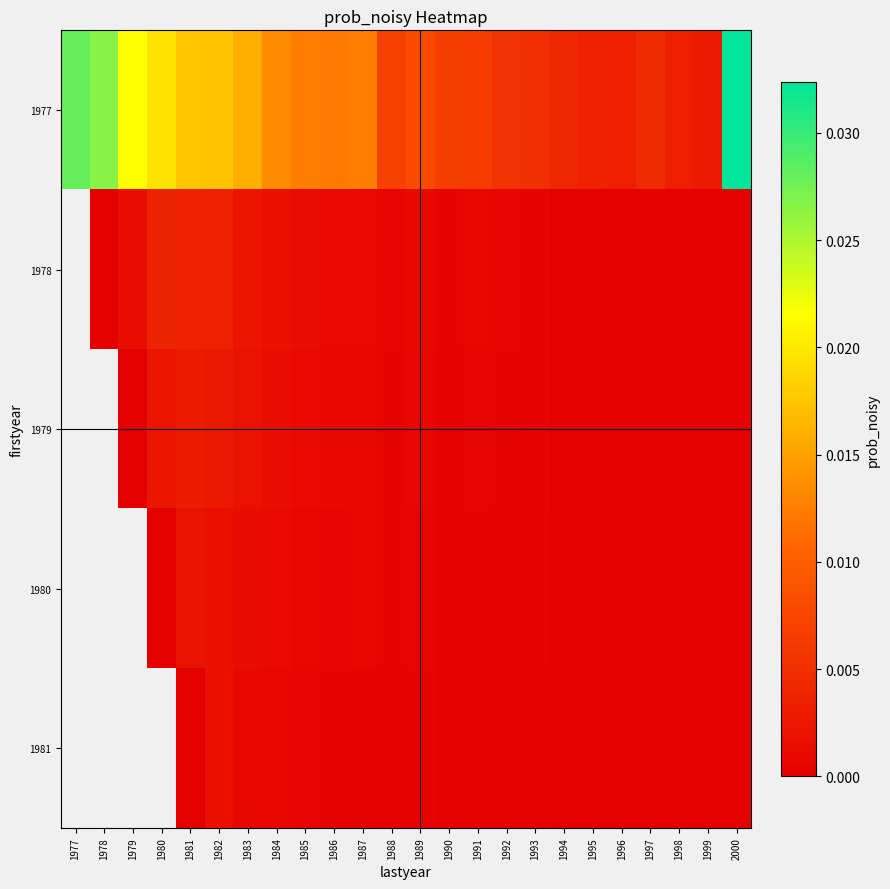

Is it true that 1979 equals 0.0 at 2000?

True